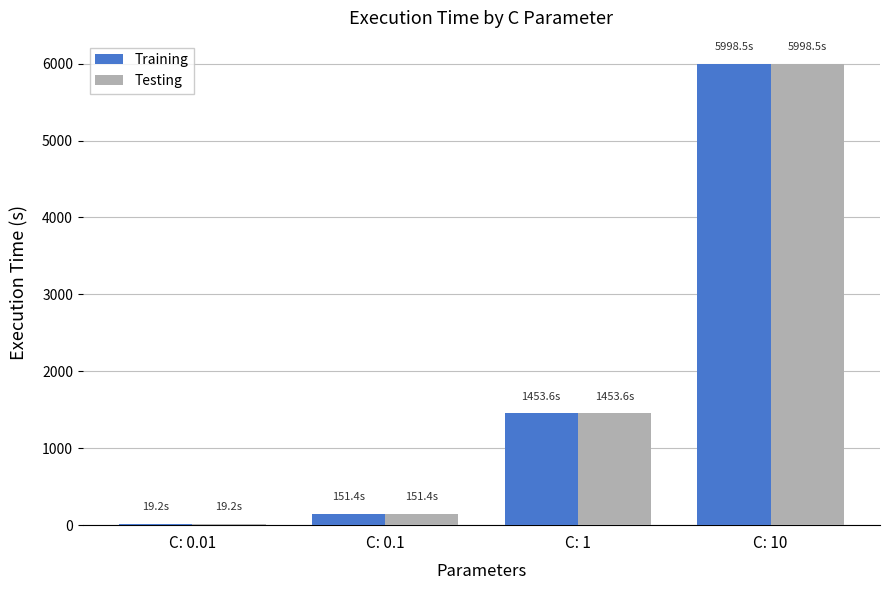

What position from the left is C: 10?

4